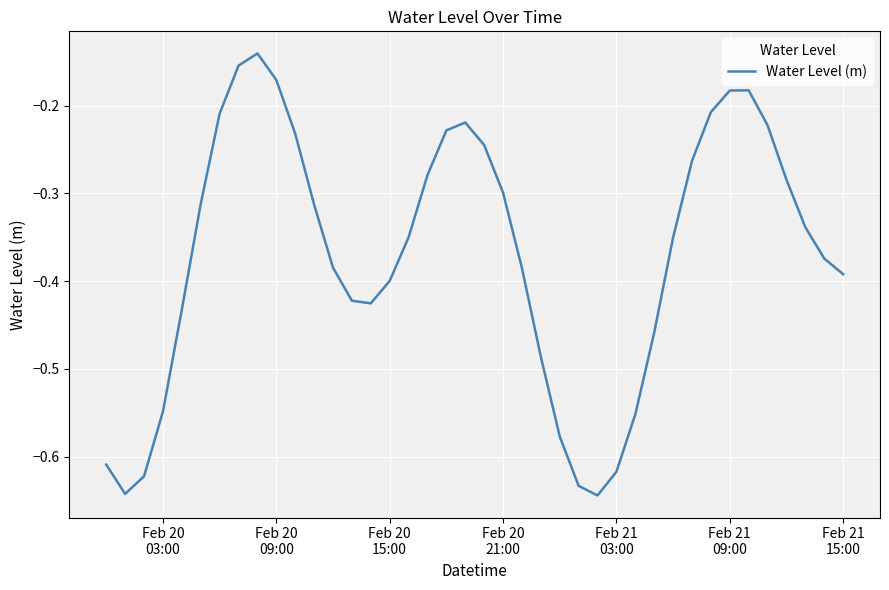

What is the sum of all values?

-14.8